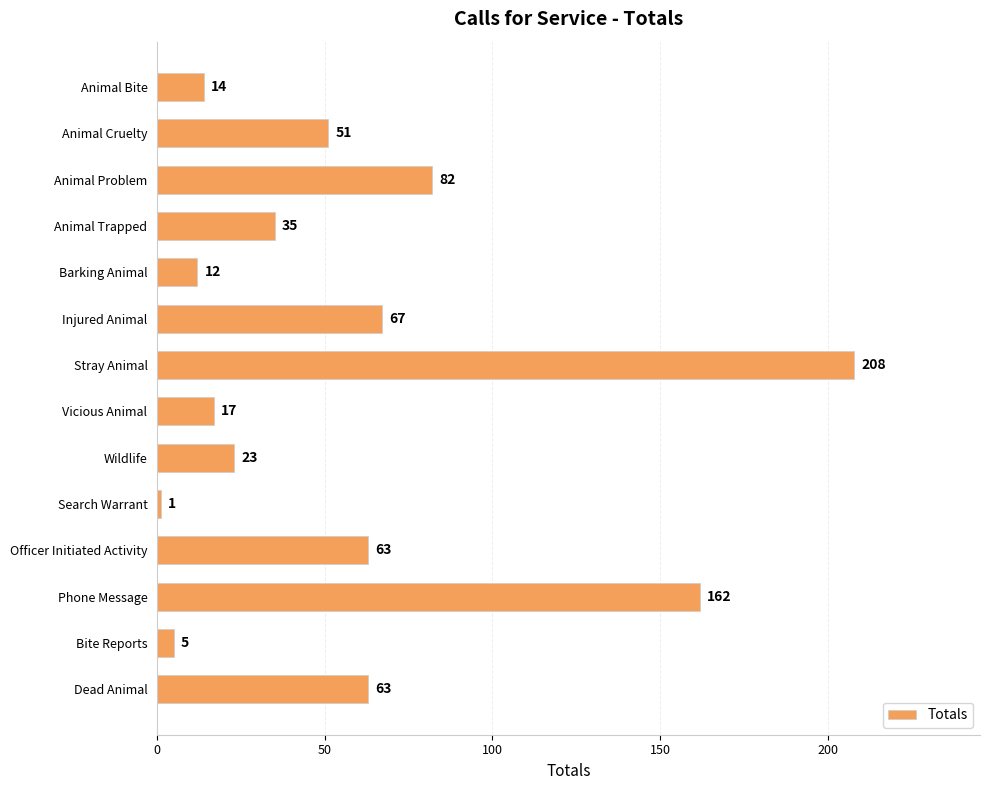

What is the average value?

57